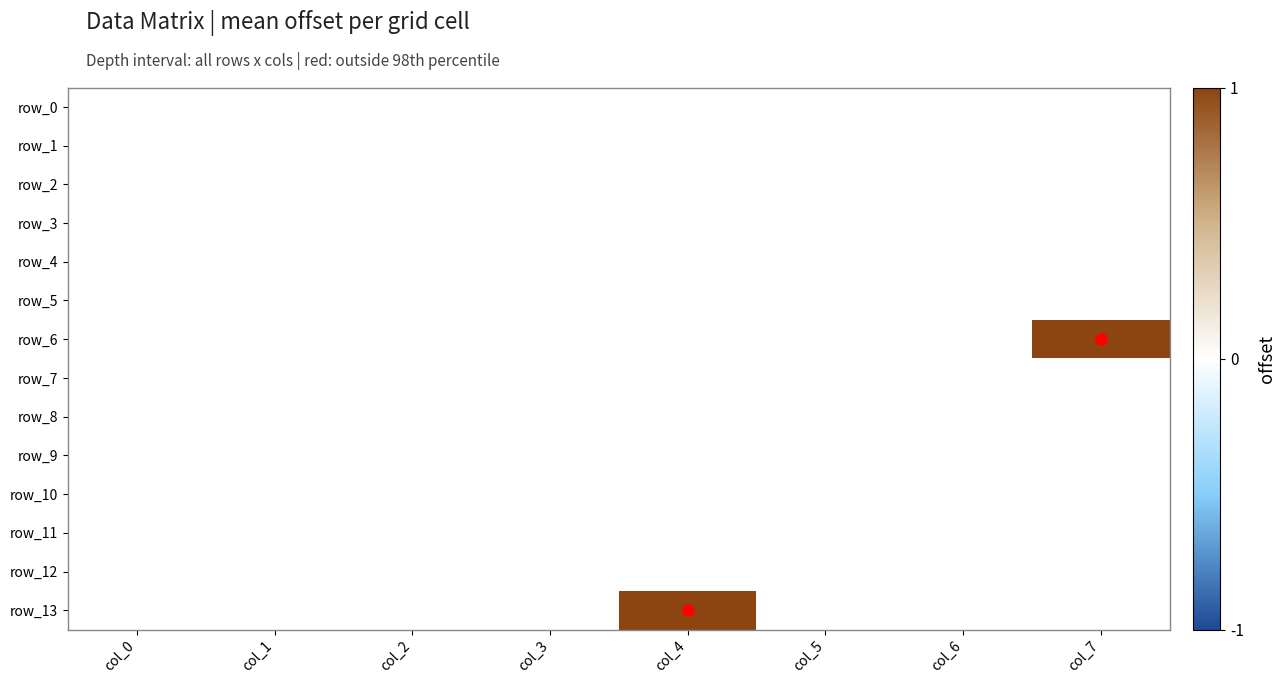

Reading right to left, extract all data points from this chart.

row_0: 0	0	0	0	0	0	0	0
row_1: 0	0	0	0	0	0	0	0
row_2: 0	0	0	0	0	0	0	0
row_3: 0	0	0	0	0	0	0	0
row_4: 0	0	0	0	0	0	0	0
row_5: 0	0	0	0	0	0	0	0
row_6: 1	0	0	0	0	0	0	0
row_7: 0	0	0	0	0	0	0	0
row_8: 0	0	0	0	0	0	0	0
row_9: 0	0	0	0	0	0	0	0
row_10: 0	0	0	0	0	0	0	0
row_11: 0	0	0	0	0	0	0	0
row_12: 0	0	0	0	0	0	0	0
row_13: 0	0	0	1	0	0	0	0